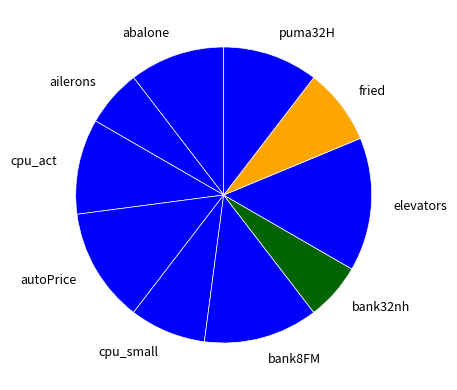

Is puma32H the majority of the pie?

No